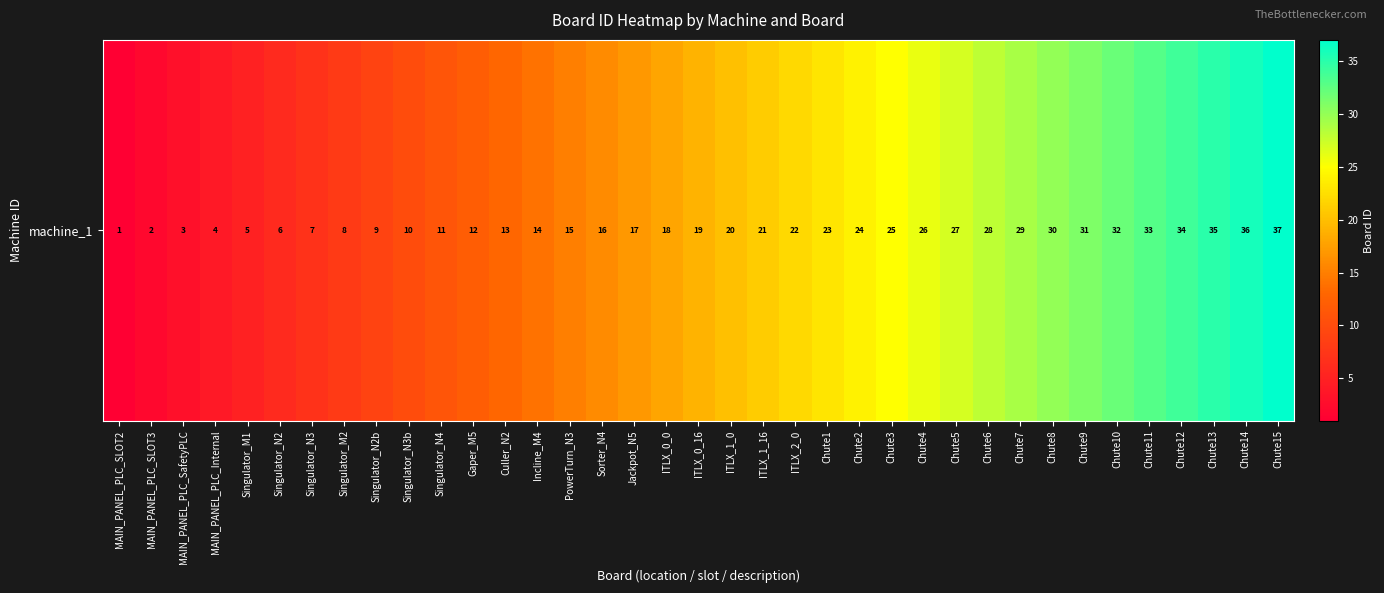

What is the average value?

19